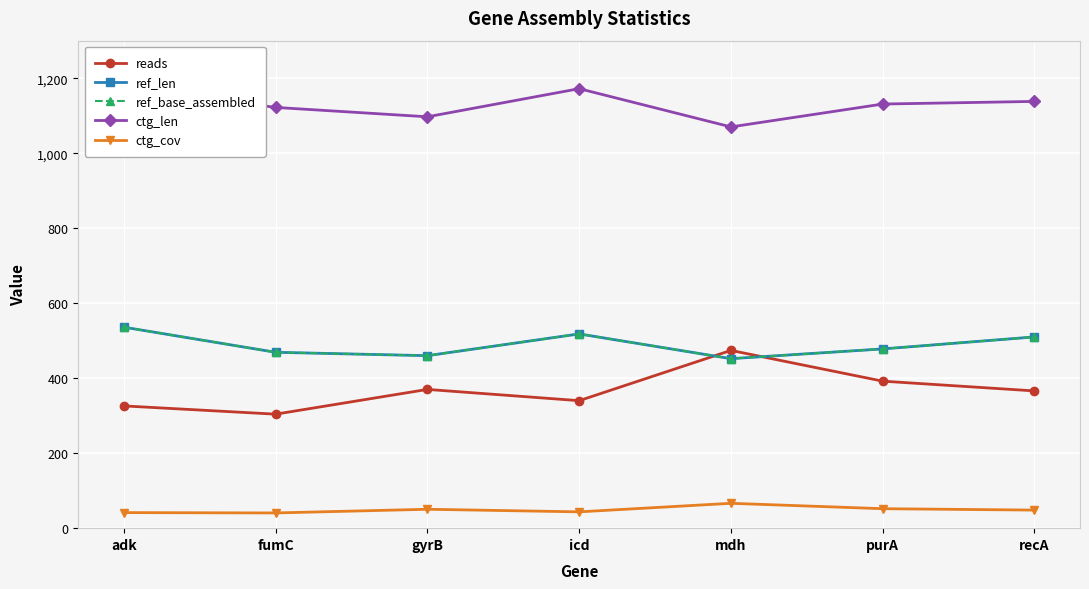

What is the lowest value of the ref_len series?

452.0